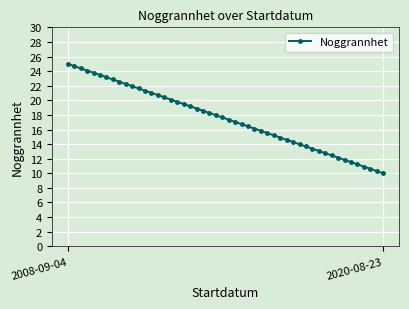

What is the minimum value shown in the chart?

10.0